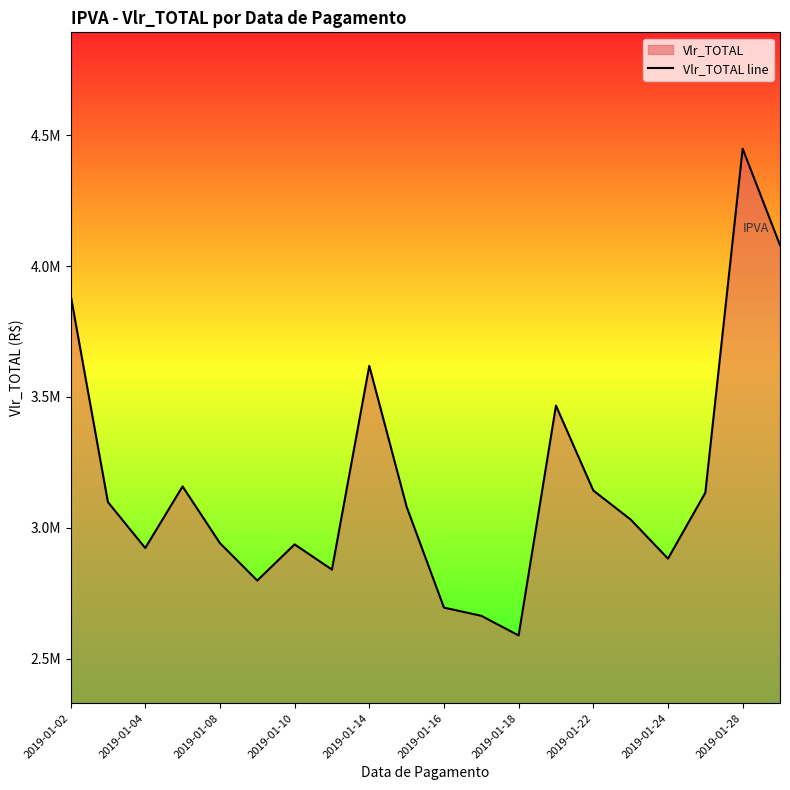

Does the chart display data point markers on the line(s)?

No